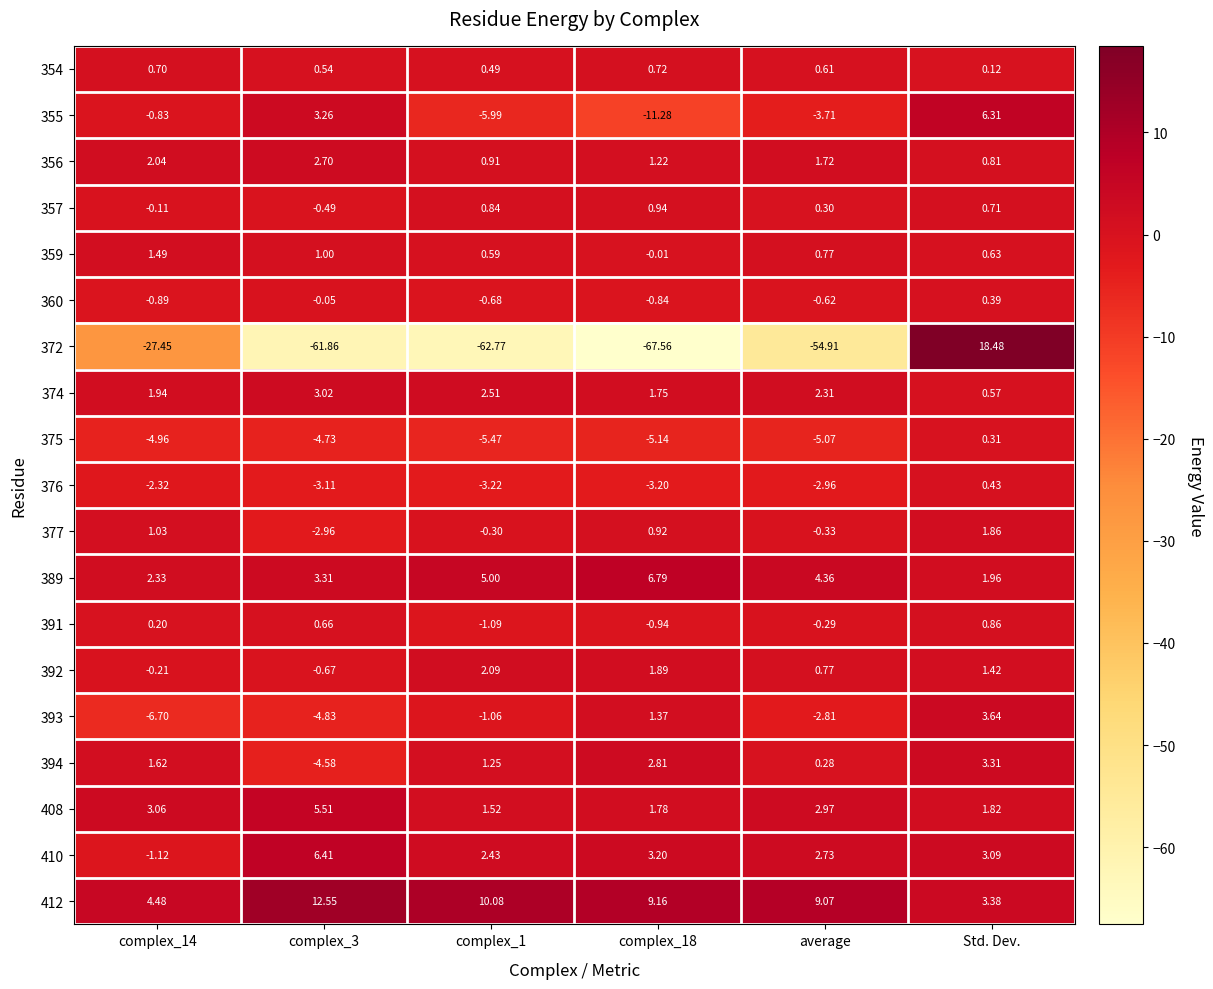

Is the value of 375 at complex_18 greater than the value of 374 at complex_14?

No